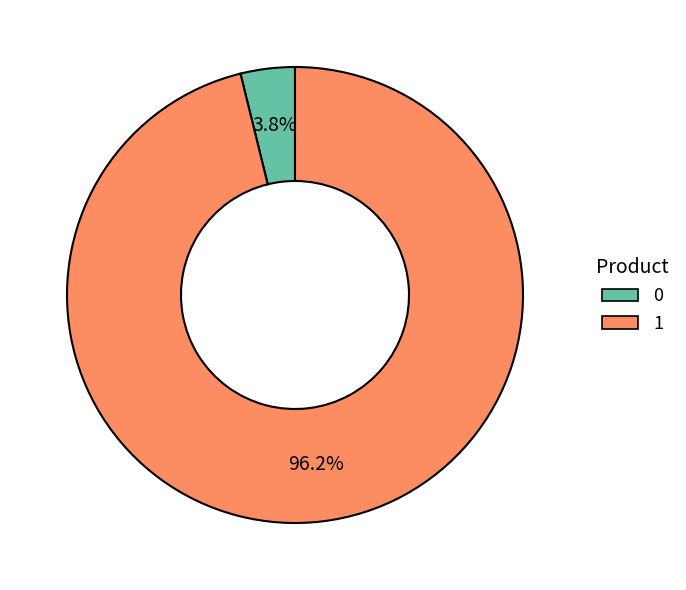

What is the total percentage of 0 and 1?

100.0%